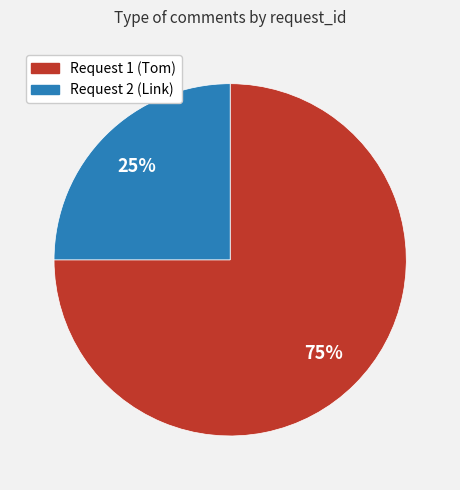

To the nearest percent, what is the difference between the largest and smallest slice percentages?

50%